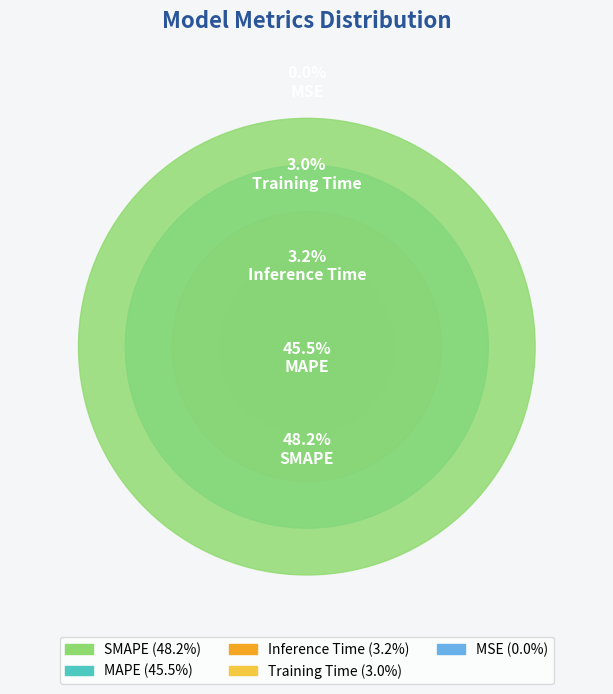

To the nearest percent, what portion does MAPE represent?

46%